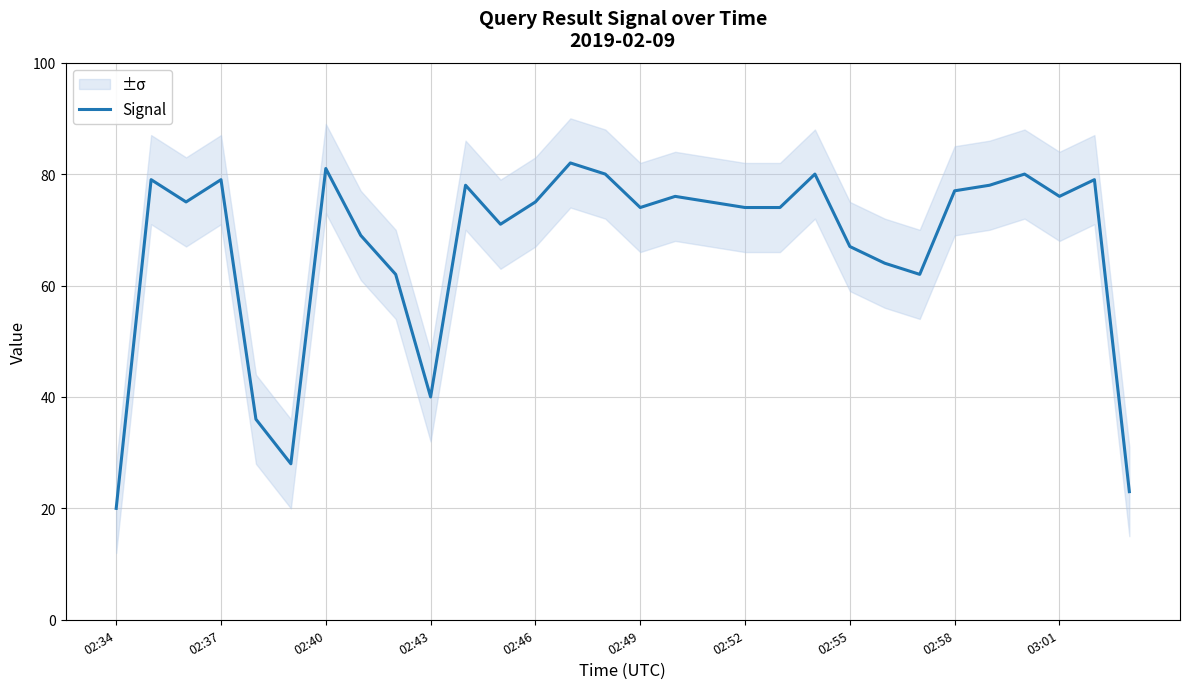

The value of Signal at 02:58 is 22. True or false?

False